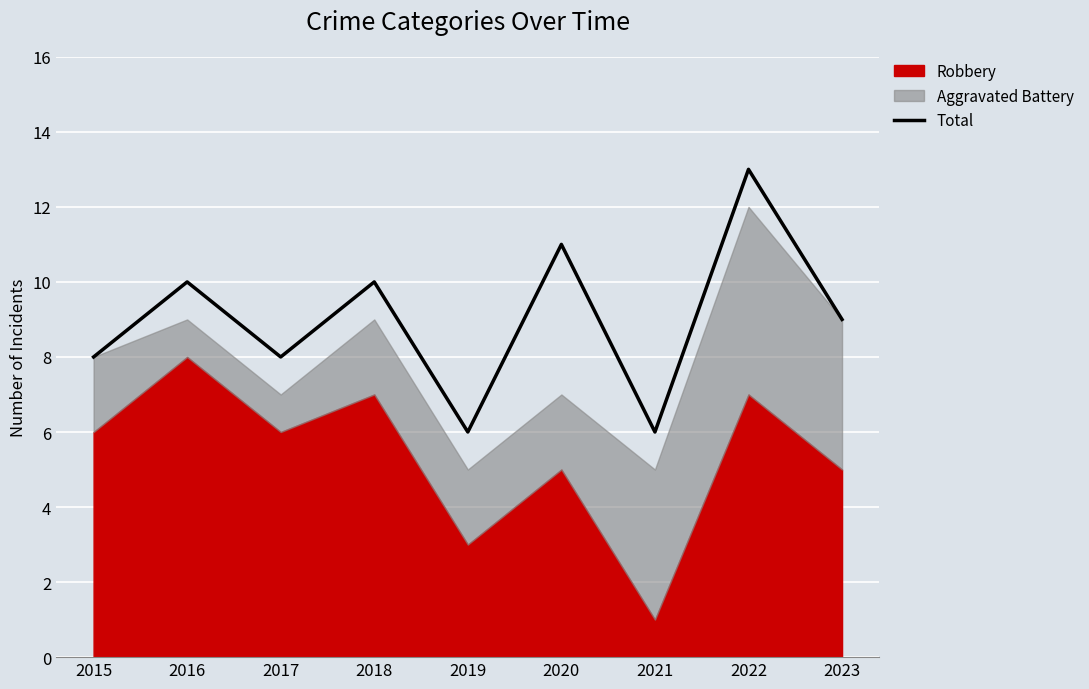

What is the sum of the values at 2018 and 2023?

19